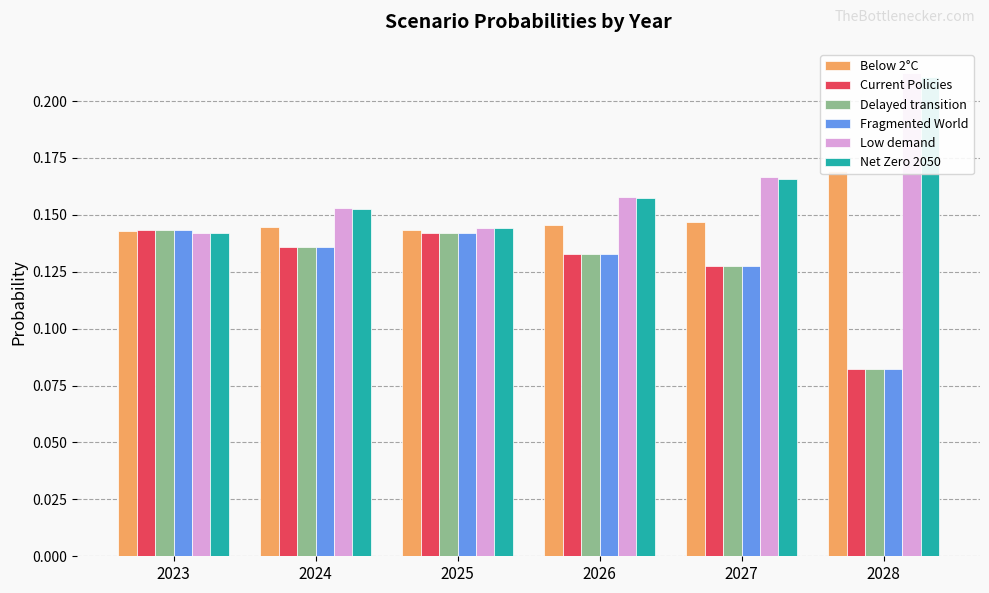

The value of Fragmented World at 2028 is 0.1. True or false?

False